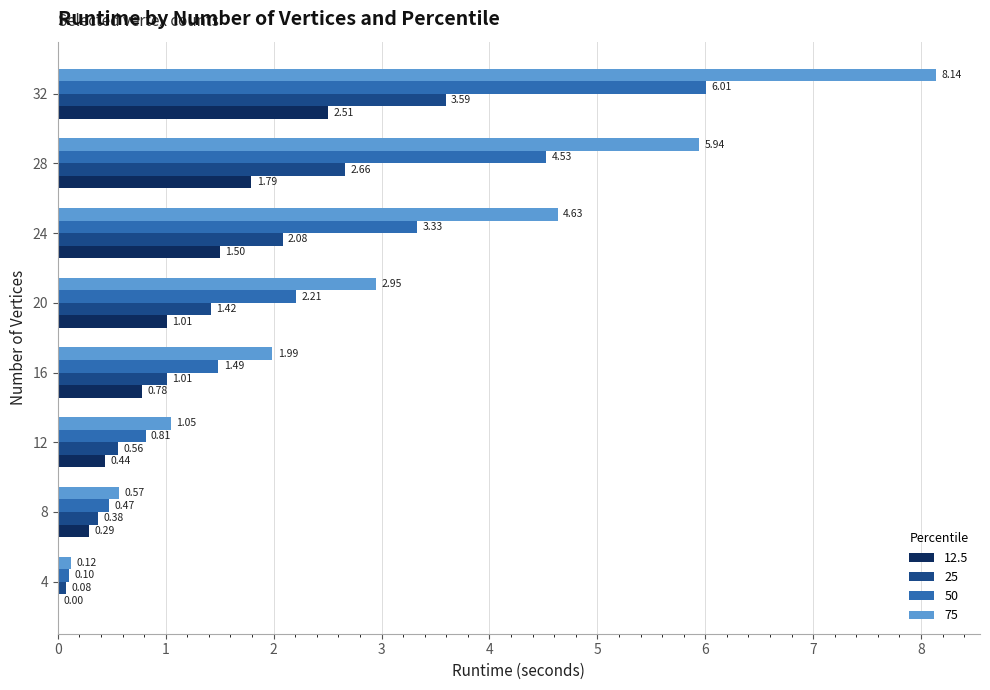

How many data points does each series have?

8